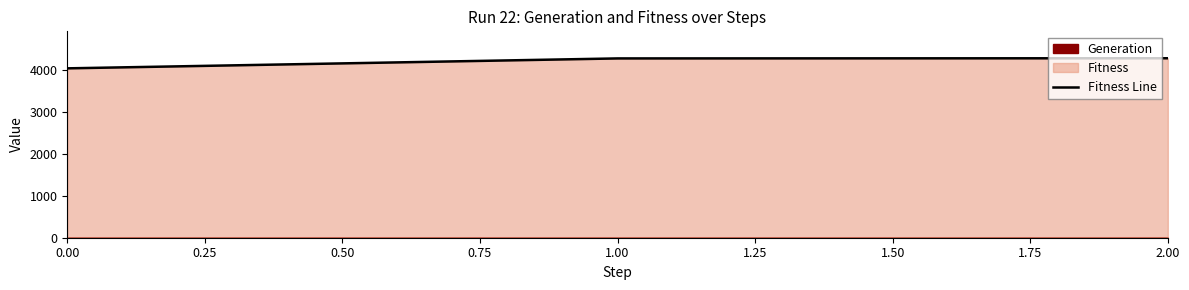

How many data points does each series have?

3